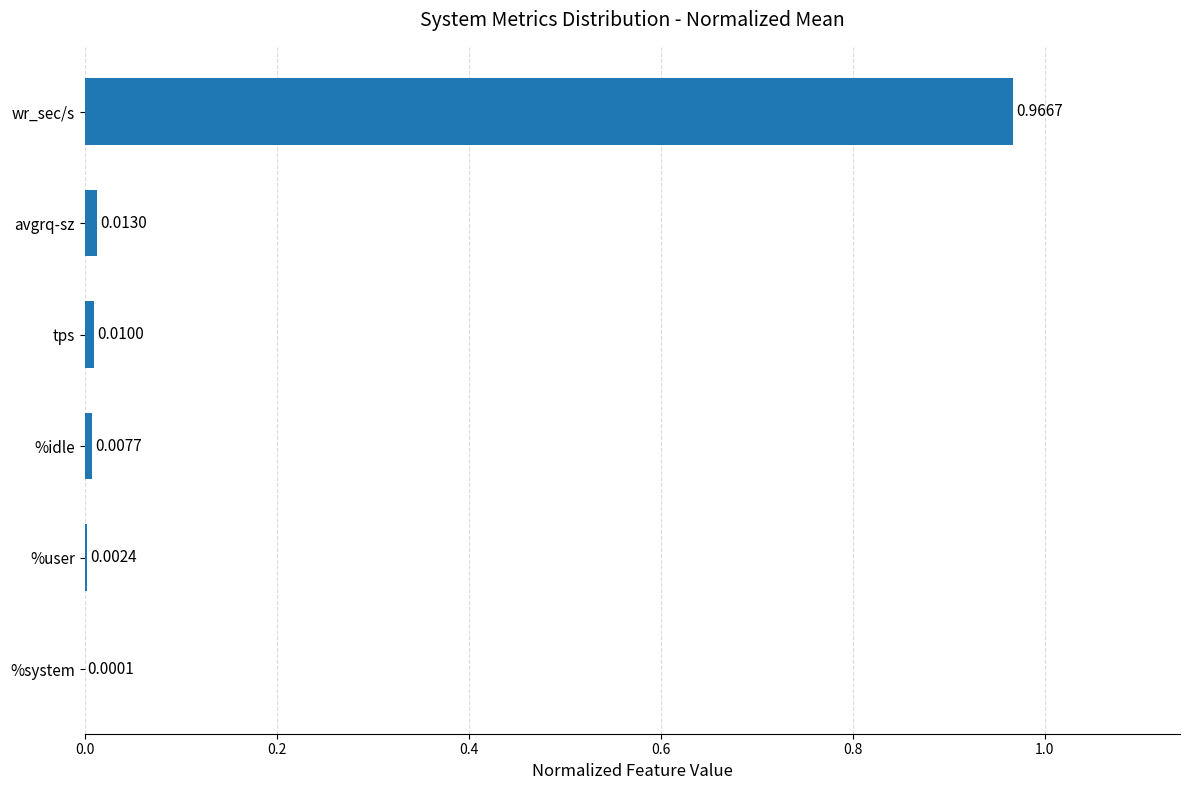

What is the change in value from avgrq-sz to wr_sec/s?

+1.0